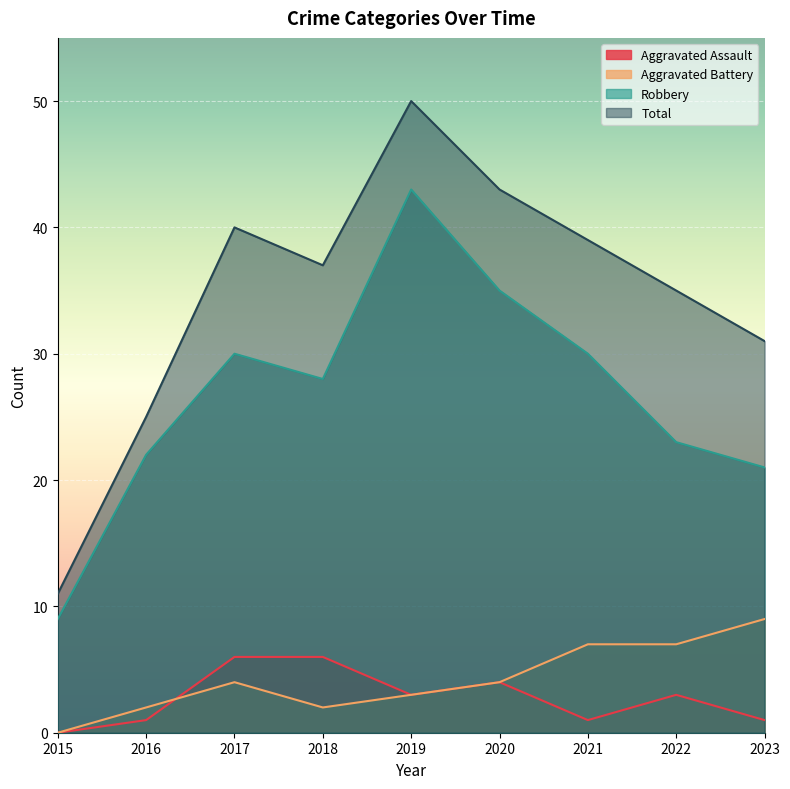

Reading right to left, what are all the values shown in this chart?

Aggravated Assault: 1	3	1	4	3	6	6	1	0
Aggravated Battery: 9	7	7	4	3	2	4	2	0
Robbery: 21	23	30	35	43	28	30	22	9
Total: 31	35	39	43	50	37	40	25	11